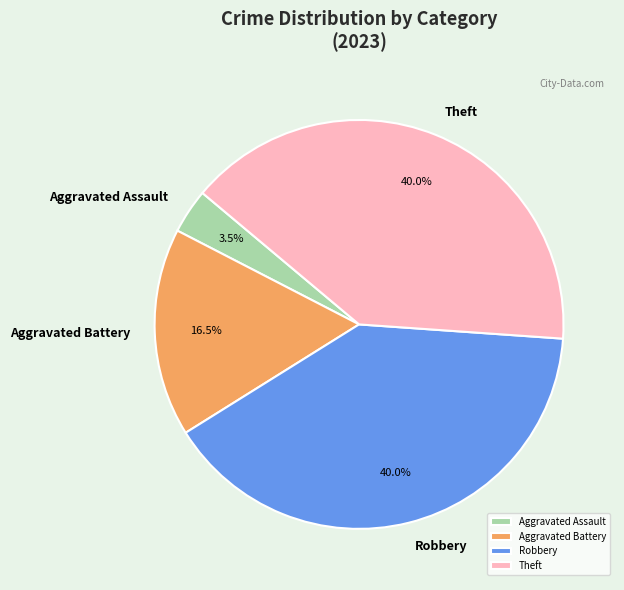

To the nearest percent, what is the difference between the largest and smallest slice percentages?

36%